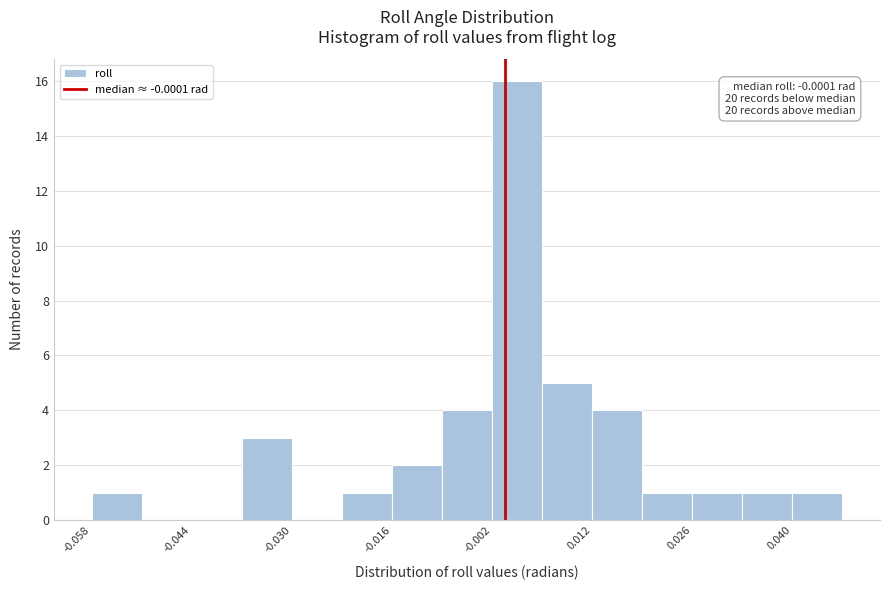

Around what value on the x-axis is the tallest bar? Give the approximate position of its centre, as read against the axis.

0.002